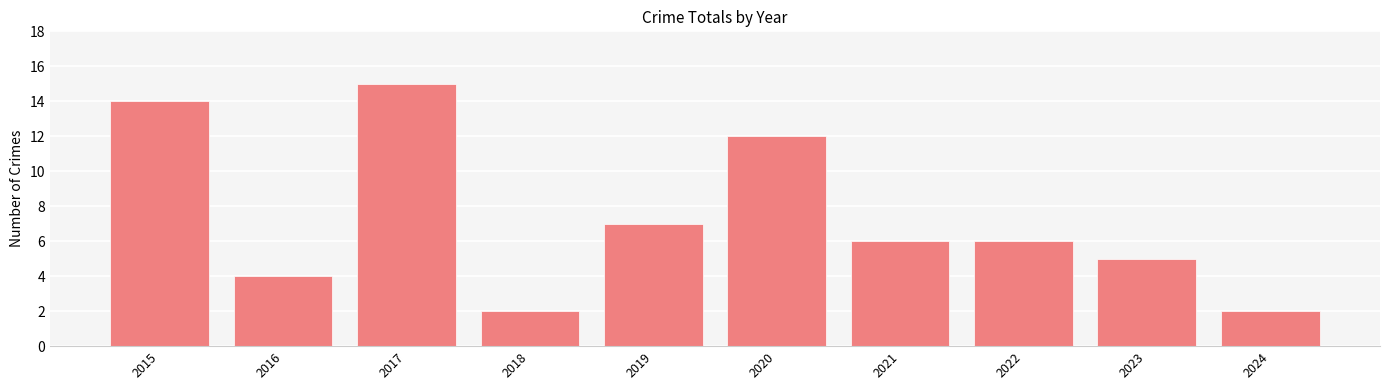

What is the sum of the values at 2021 and 2020?

18